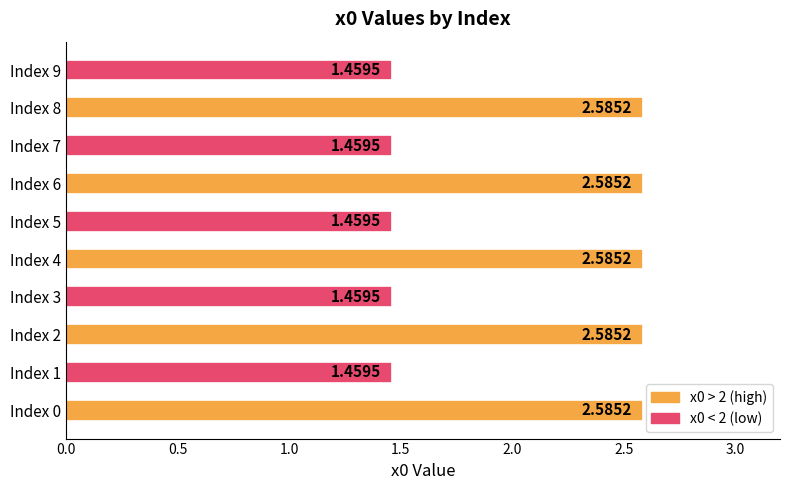

Approximately how many times larger is the value at Index 8 compared to Index 9?

1.8